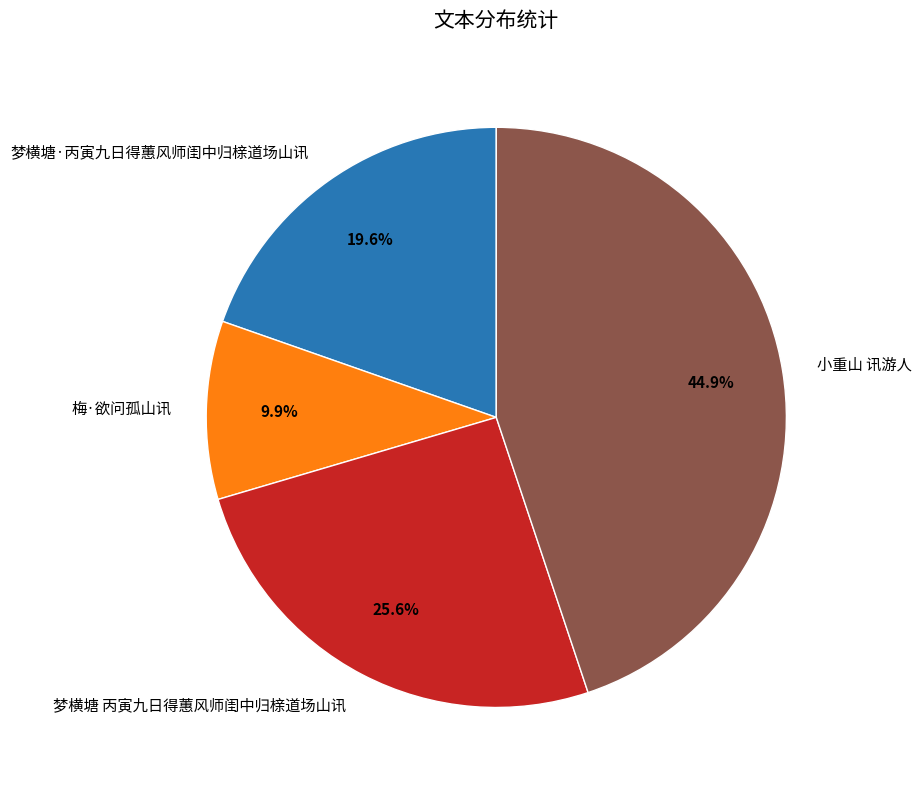

True or false: 梅·欲问孤山讯 accounts for 10% of the total.

True